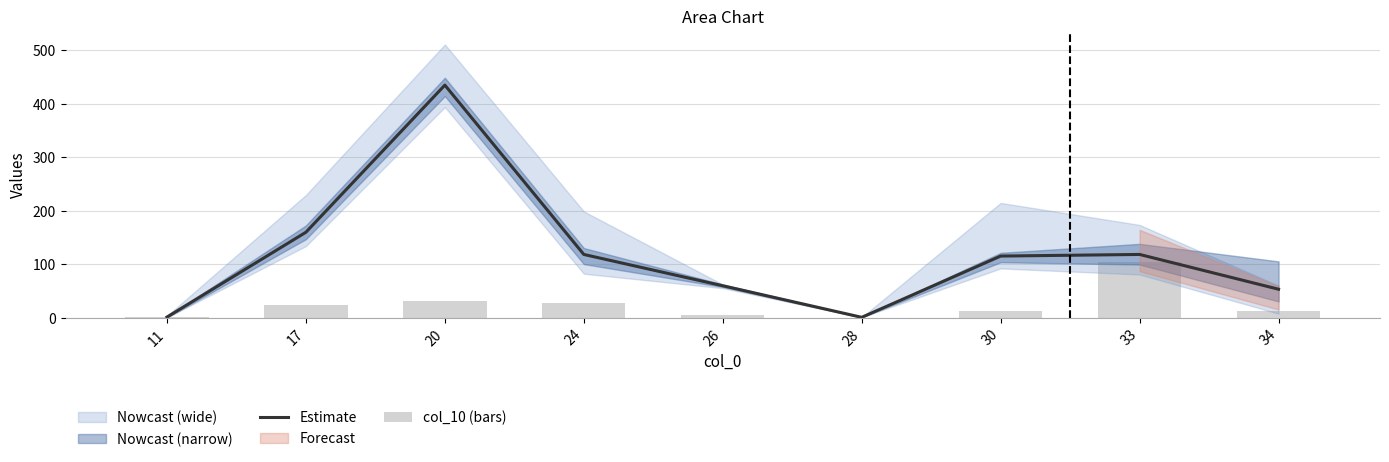

Reading right to left, transcribe all the data shown in this chart.

Estimate: 34=53.0	33=118.0	30=115.0	28=0.5	26=59.5	24=118.0	20=434.5	17=159.5	11=1.0
col_10 (bars): 34=12.8	33=104.2	30=11.8	28=0.0	26=4.3	24=27.2	20=31.5	17=24.1	11=0.7